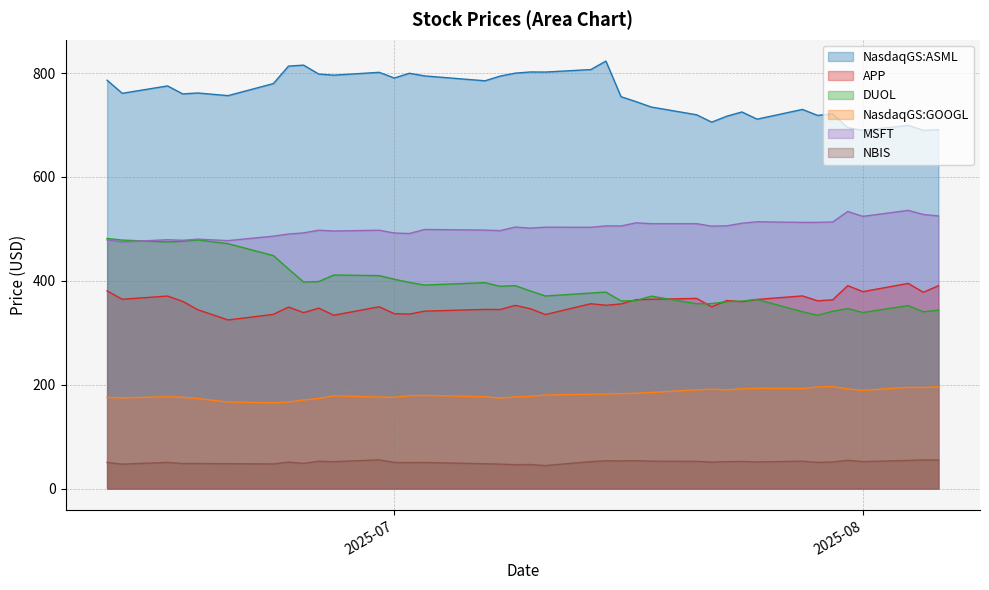

What is the average value of the NasdaqGS:GOOGL series?

182.0